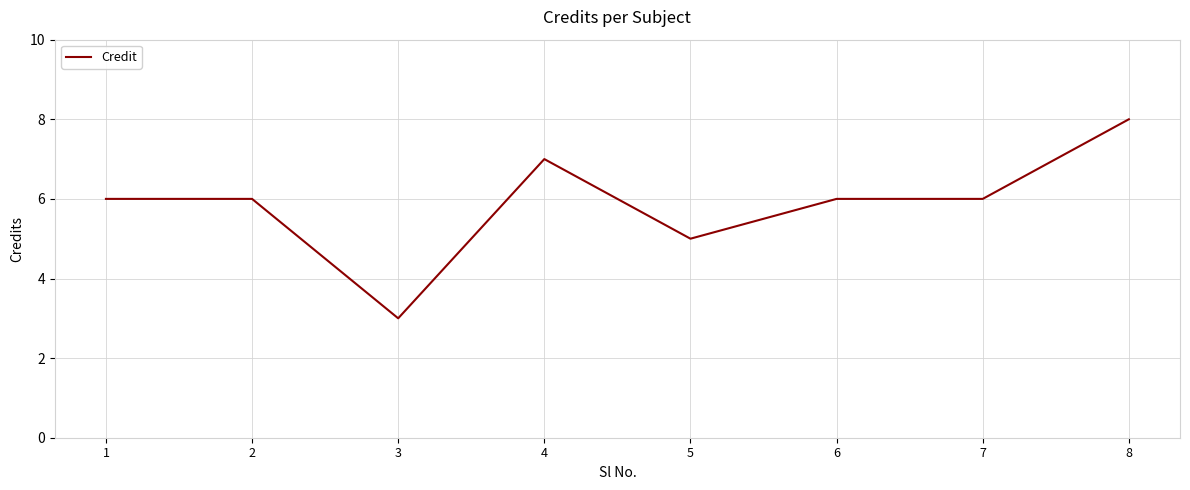

What is the ratio of the value at 3 to the value at 5?

0.6